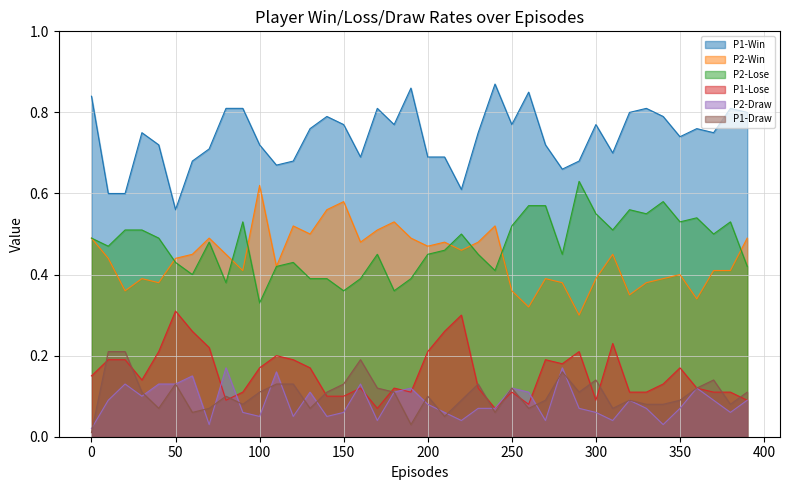

What is the maximum value for P2-Draw?

0.2